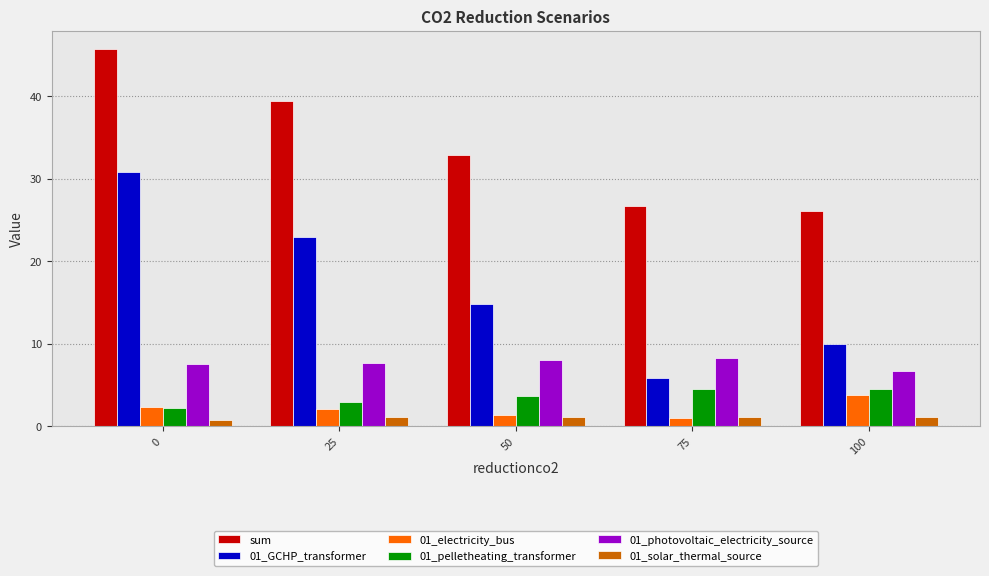

What is the minimum value shown in the chart?

0.7